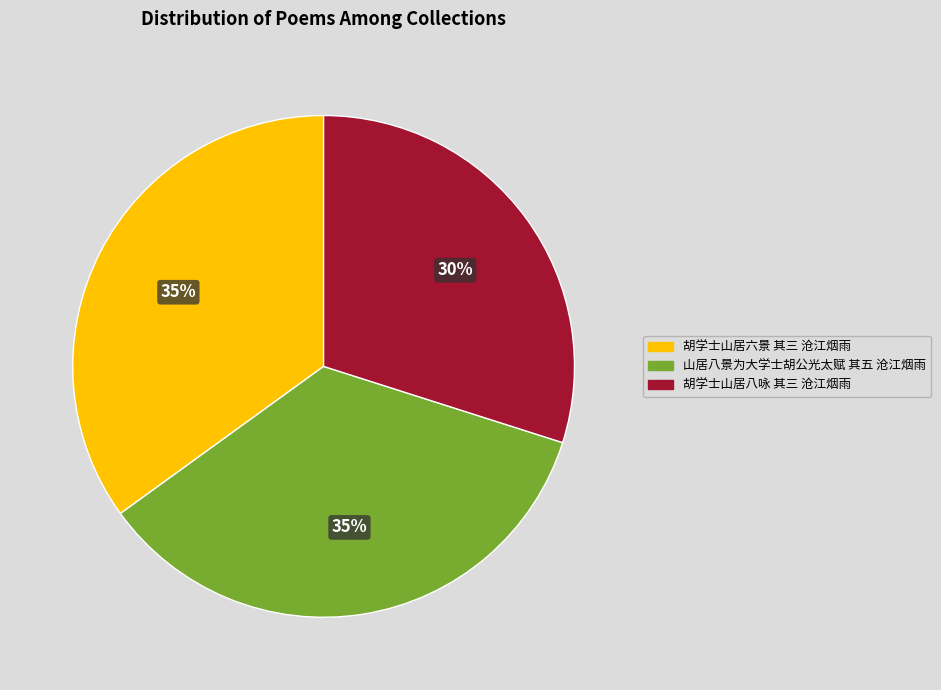

To the nearest percent, what is the combined percentage of 胡学士山居八咏 其三 沧江烟雨 and 山居八景为大学士胡公光太赋 其五 沧江烟雨?

65%